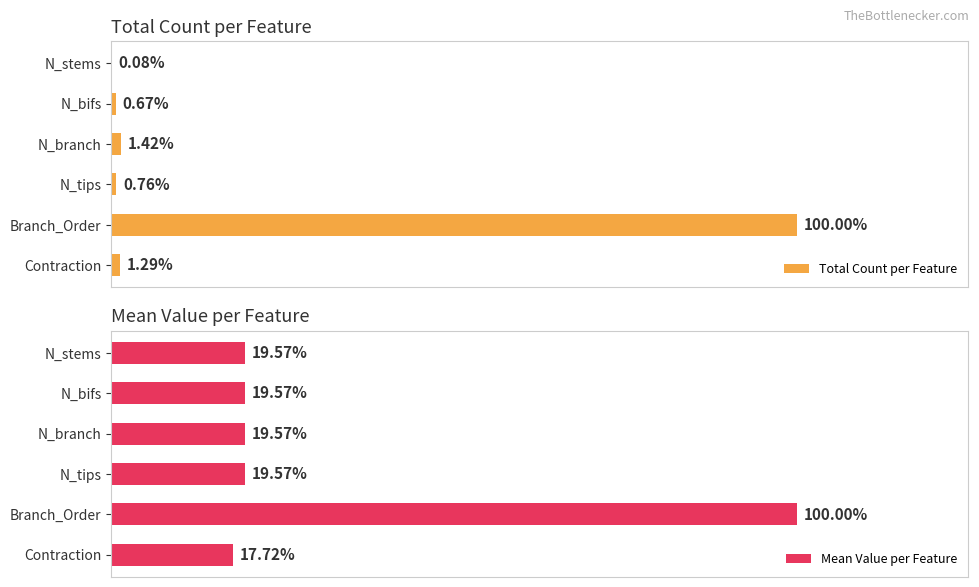

The value of Total Count per Feature at N_bifs is 37.2. True or false?

False